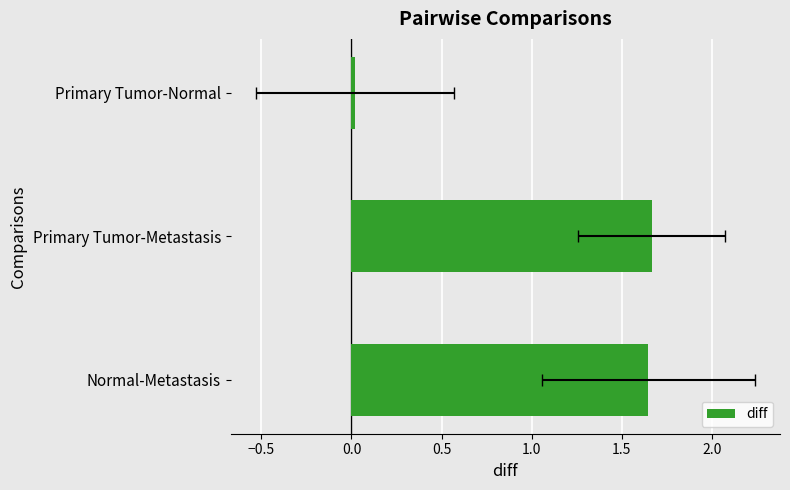

What is the greatest value displayed?

1.7